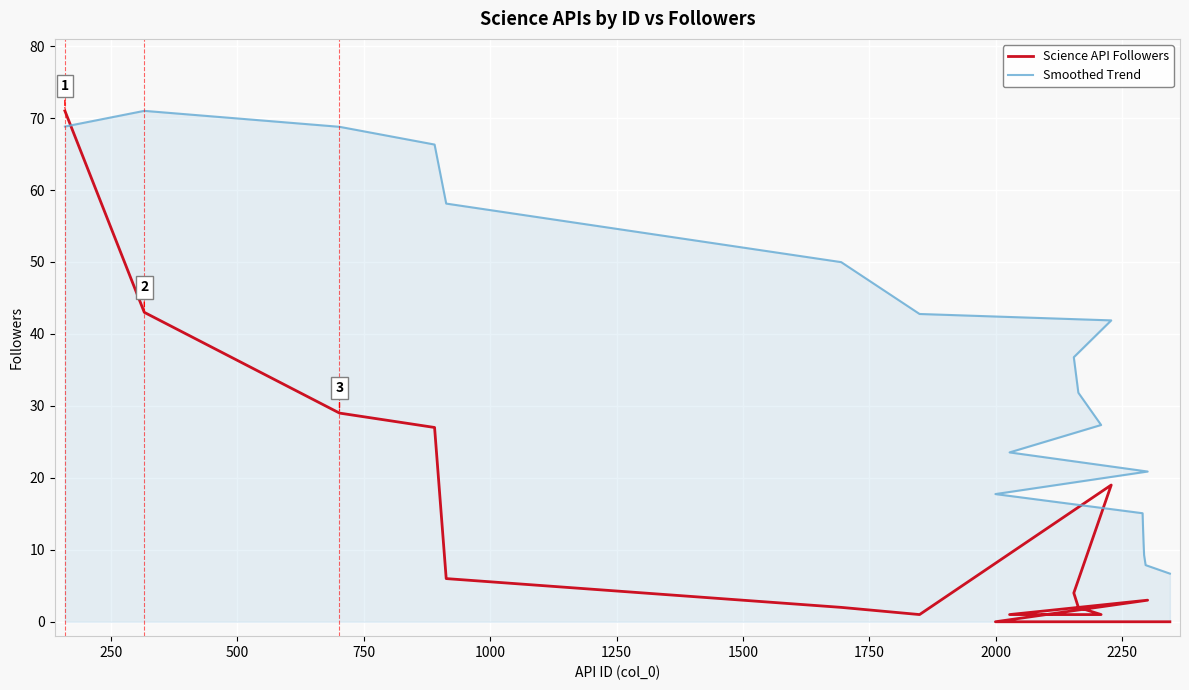

True or false: Science API Followers has more than 2 interior local peaks.

False